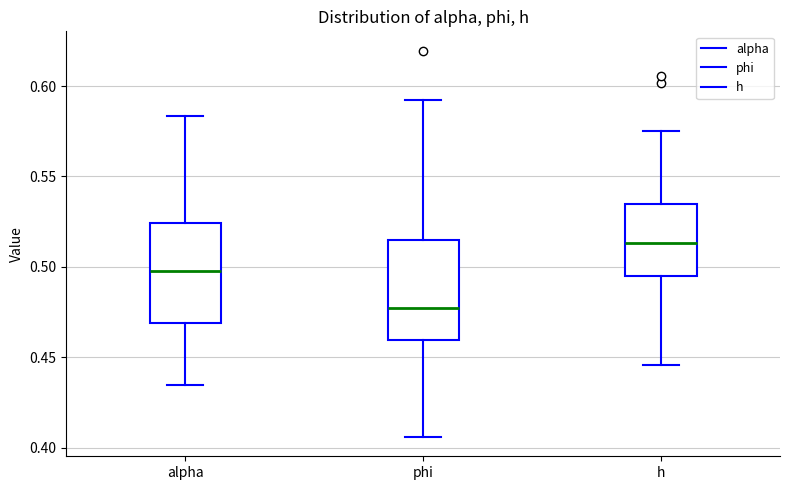

Reading left to right, transcribe this box plot: for each box, give where its median line is, the range the box spans, and where its two whiskers end, as read against the y-axis. The values are not printed on the chart, so give them approximately, as read against the axis.

alpha: median 0.500, box 0.470 to 0.525, whiskers 0.435 to 0.585
phi: median 0.475, box 0.460 to 0.515, whiskers 0.405 to 0.590
h: median 0.515, box 0.495 to 0.535, whiskers 0.445 to 0.575